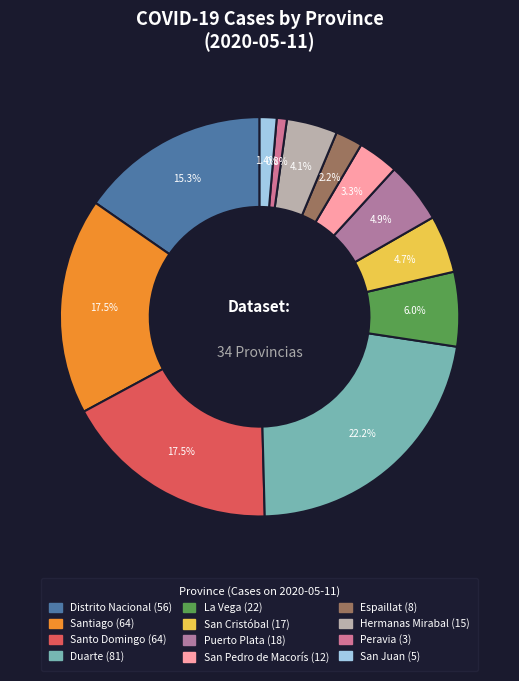

What is the change in value from Peravia to San Juan?

+2